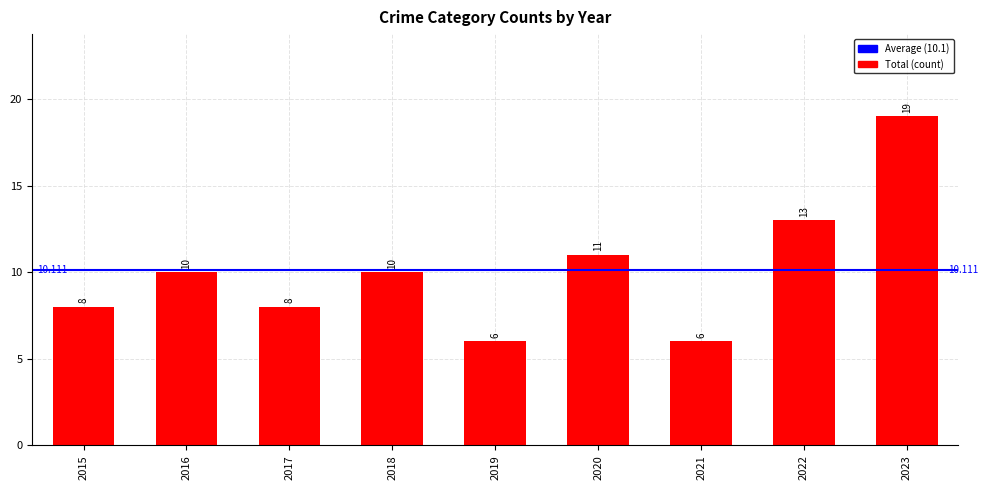

What is the greatest value displayed?

19